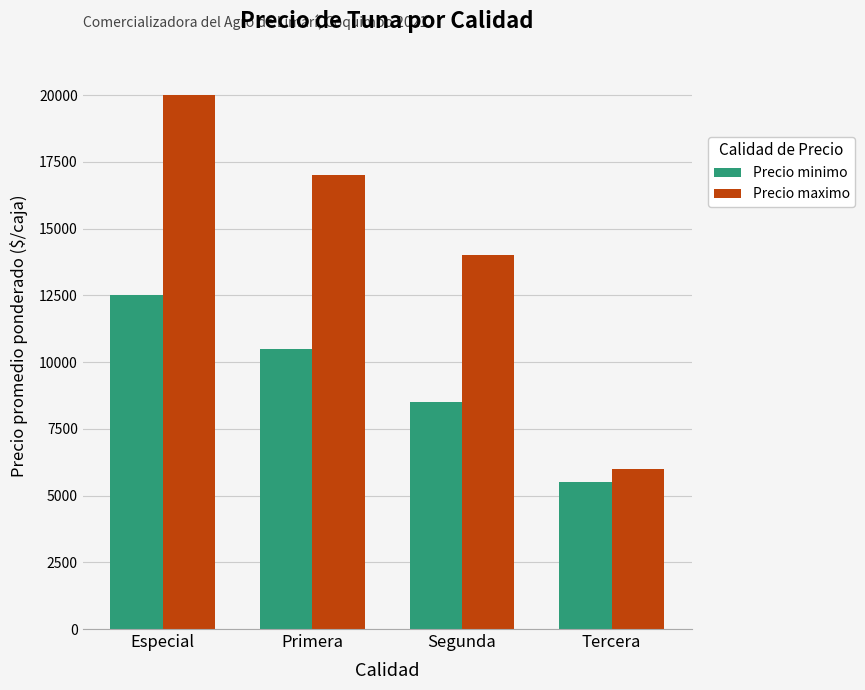

What is the highest value of the Precio minimo series?

12500